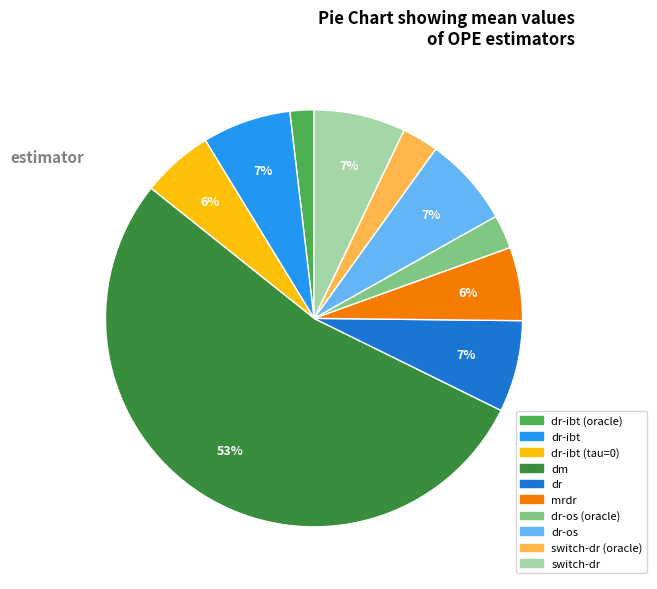

Is there any slice that represents more than half of the pie?

Yes